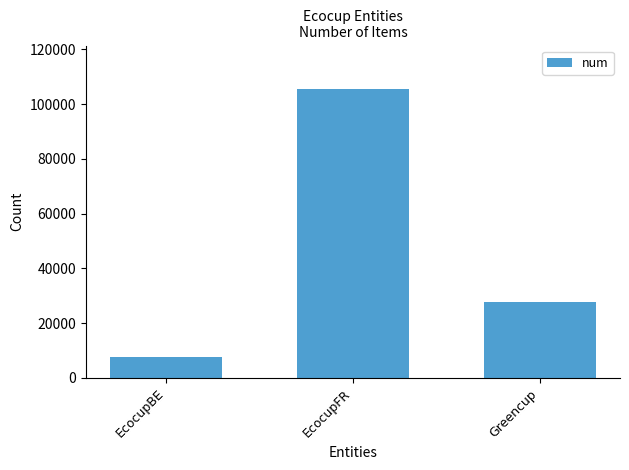

Count the number of data series in this chart.

1